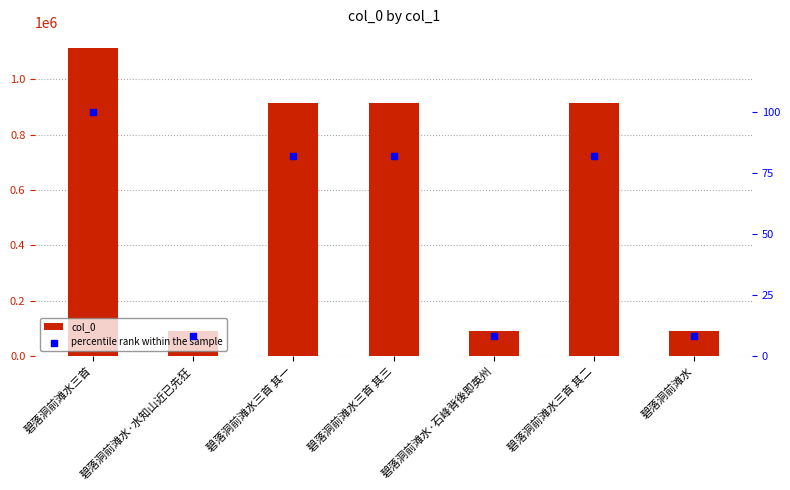

Which series contains the lowest Y value?

percentile rank within the sample